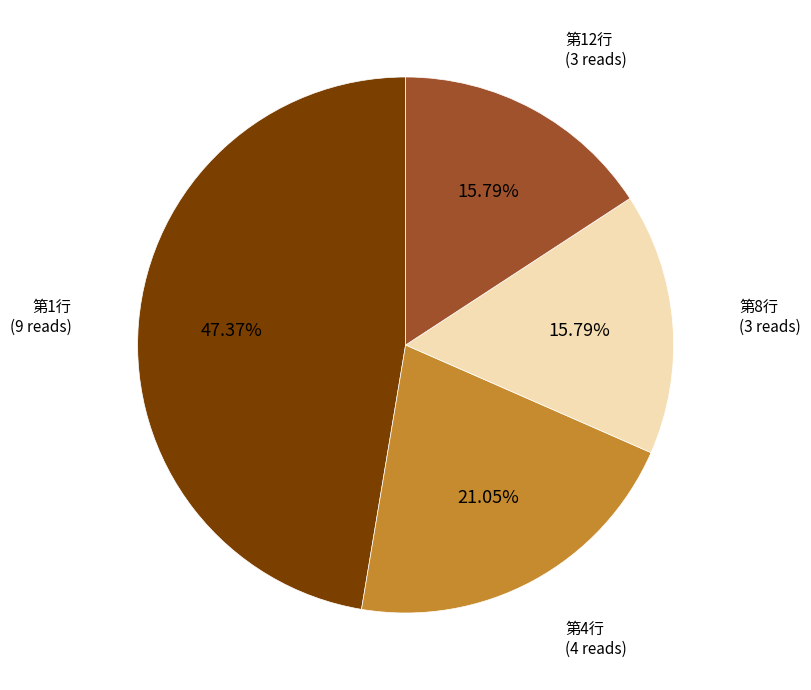

How many slices are in this pie chart?

4